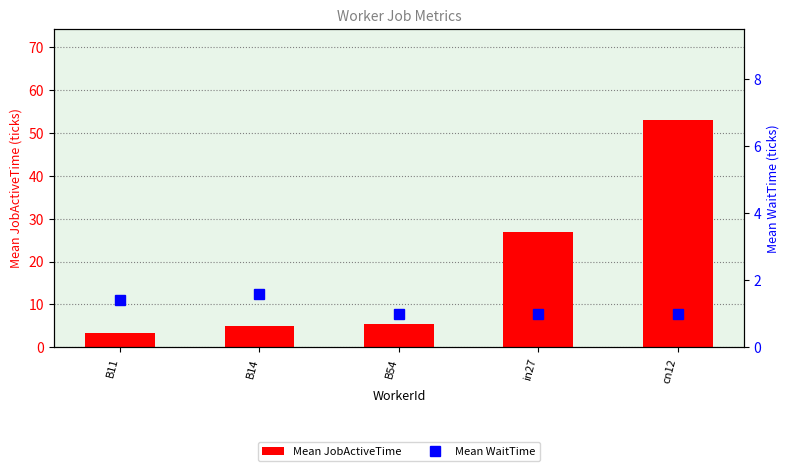

What is the spread (max minus min) of values at B11?

1.9